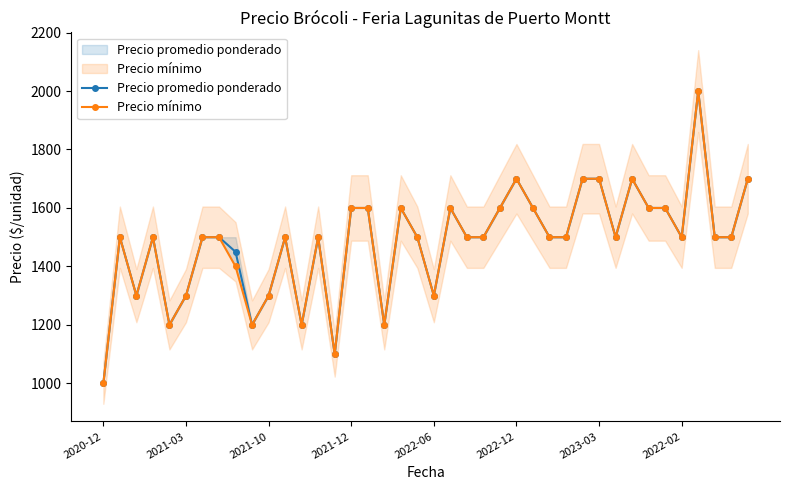

Count the Precio mínimo values in the range 1400 to 1600.

24